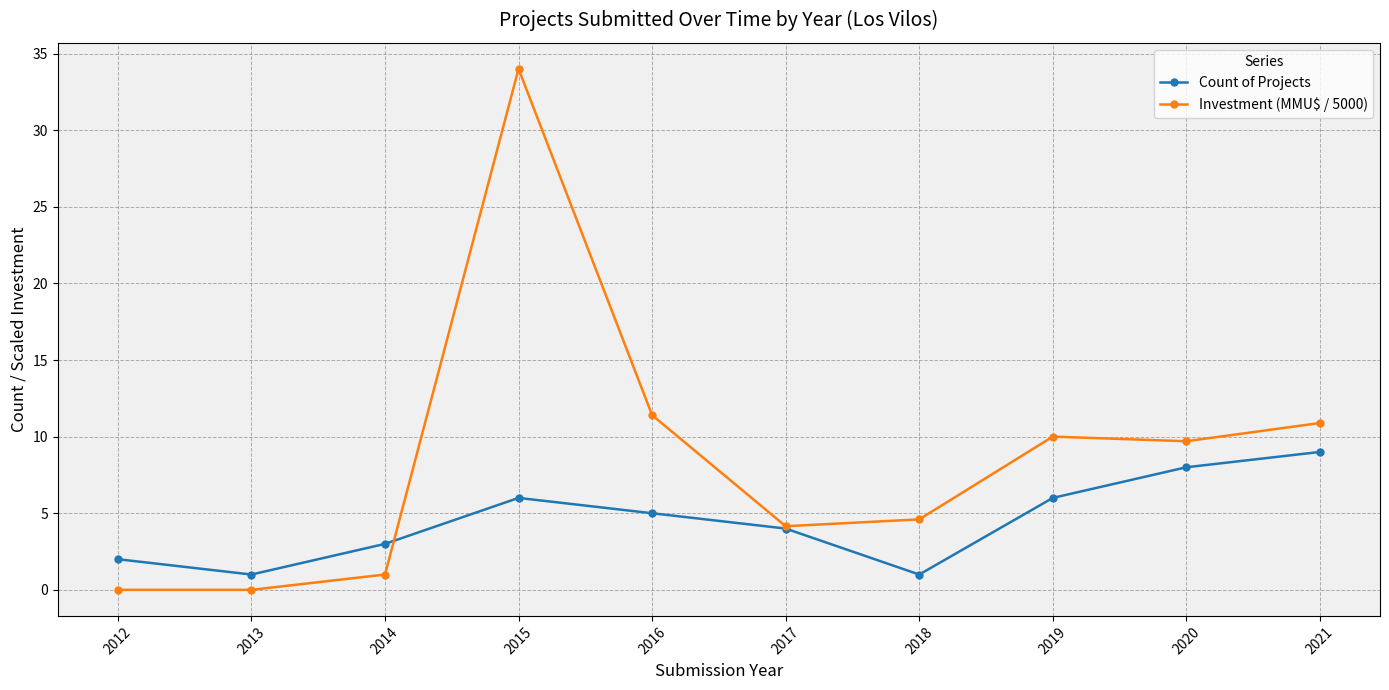

How many data points in Investment (MMU$ / 5000) are less than 9?

5